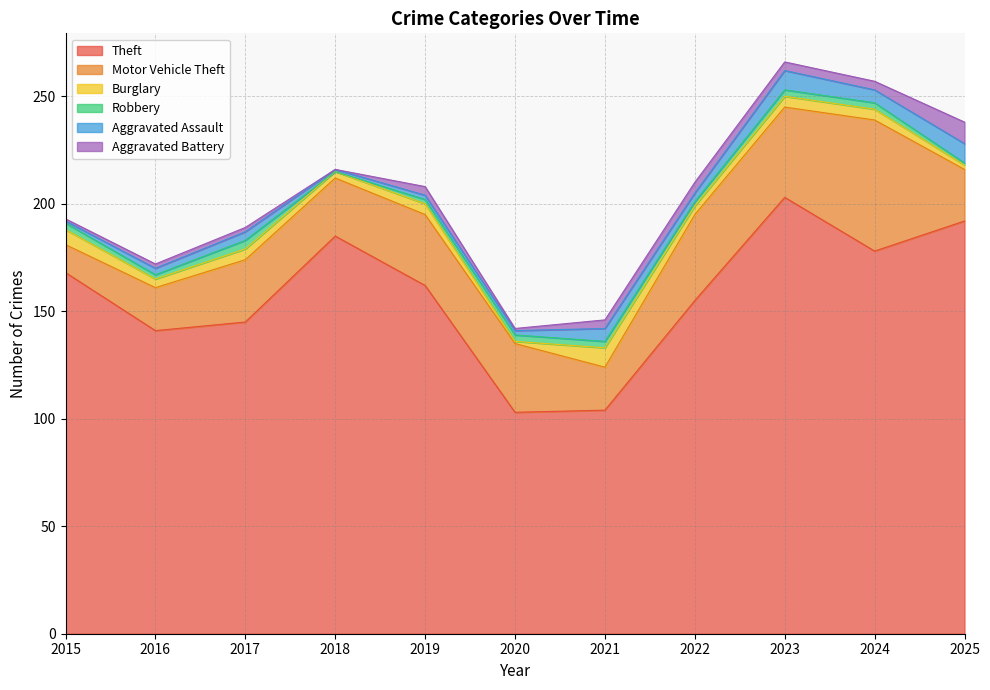

List the labels in order of Motor Vehicle Theft value, smallest first.

2015, 2016, 2021, 2025, 2018, 2017, 2020, 2019, 2022, 2023, 2024